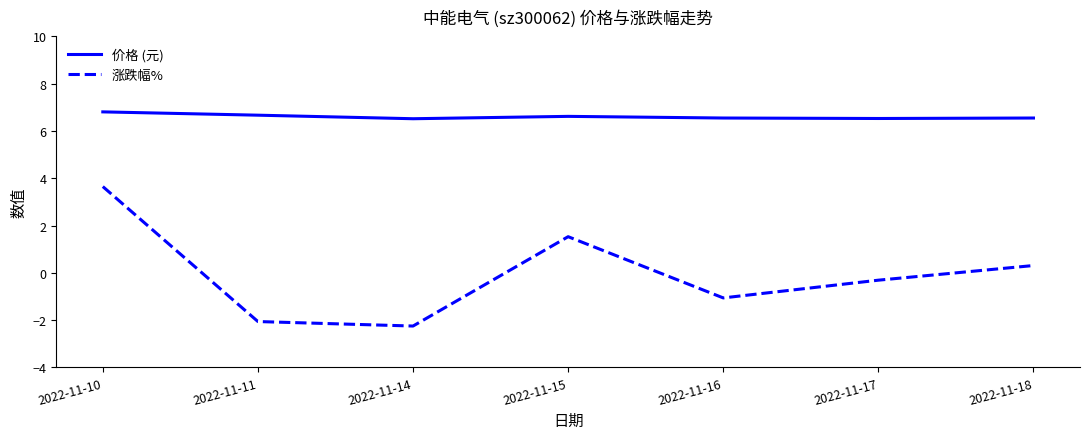

List the series in order of their overall mean, lowest first.

涨跌幅%, 价格 (元)